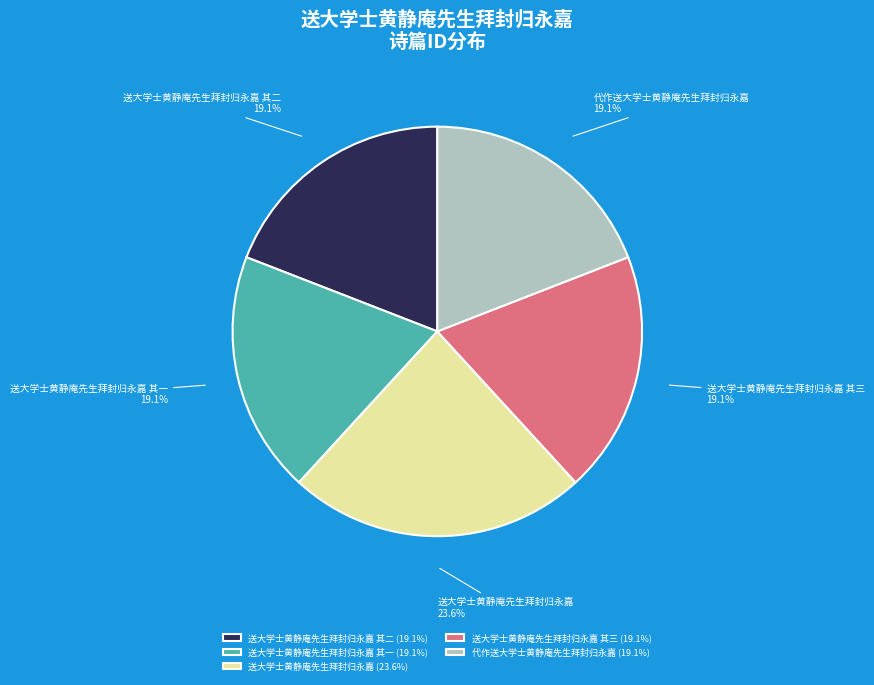

To the nearest percent, what is the combined percentage of 送大学士黄静庵先生拜封归永嘉 and 送大学士黄静庵先生拜封归永嘉 其三?

43%